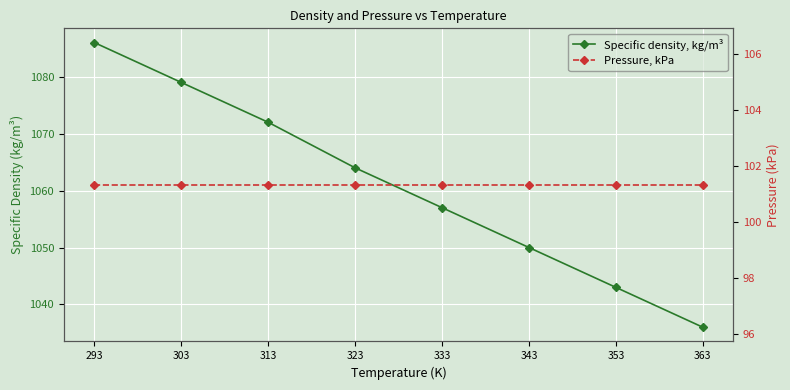

What is the difference between the Specific density, kg/m³ values at 343 and 353?

7.0